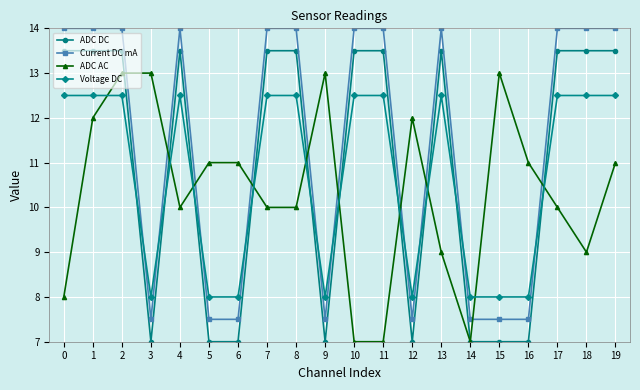

What is the sum of the Voltage DC values at 2 and 6?

20.5